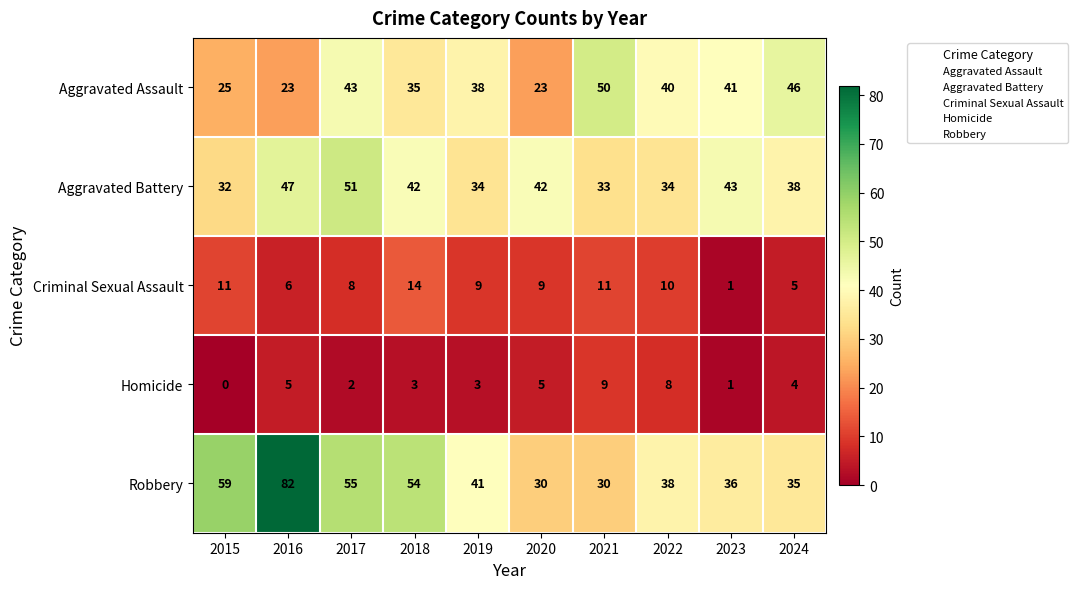

At 2020, list the series in order from smallest to largest.

Homicide, Criminal Sexual Assault, Aggravated Assault, Robbery, Aggravated Battery